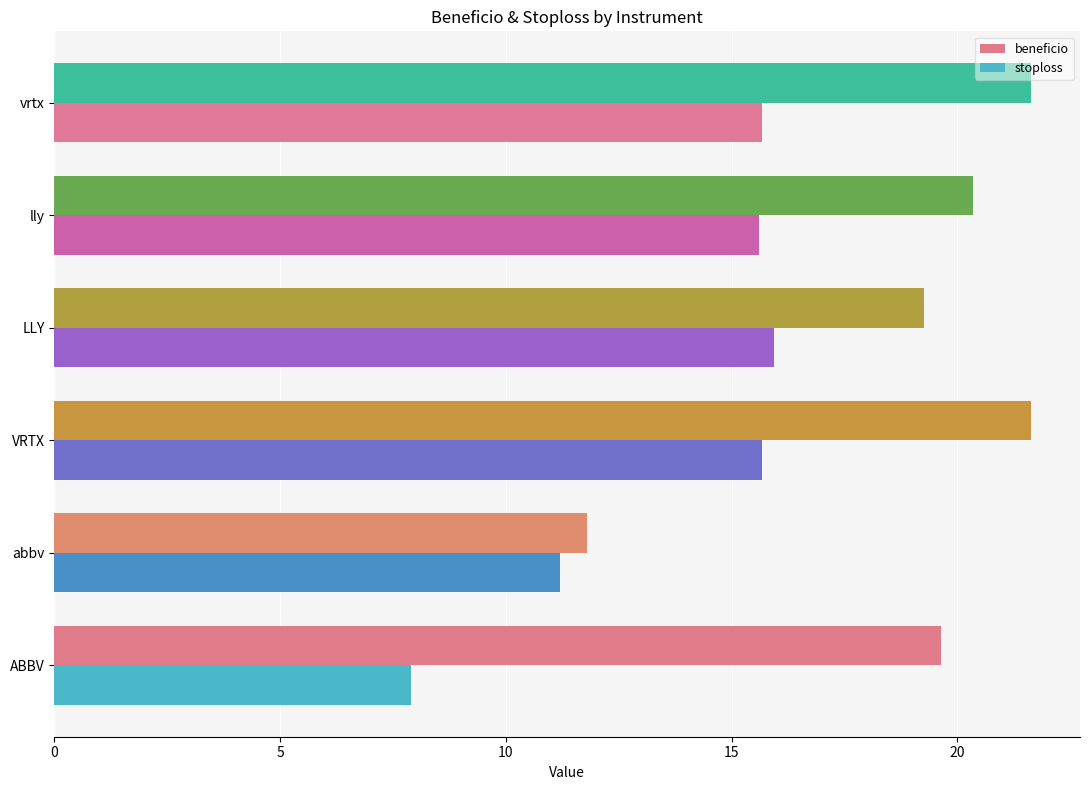

Which series has the largest total across all categories?

beneficio